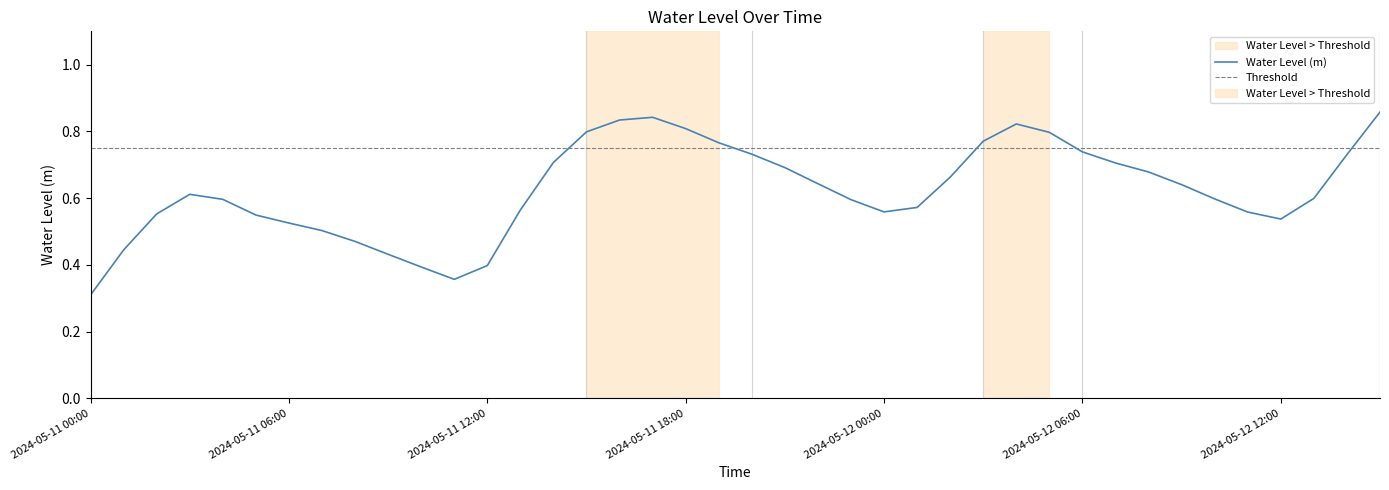

Reading left to right, list all the values displayed in this chart.

2024-05-11 00:00=0.3	2024-05-11 01:00=0.4	2024-05-11 02:00=0.6	2024-05-11 03:00=0.6	2024-05-11 04:00=0.6	2024-05-11 05:00=0.5	2024-05-11 06:00=0.5	2024-05-11 07:00=0.5	2024-05-11 08:00=0.5	2024-05-11 09:00=0.4	2024-05-11 10:00=0.4	2024-05-11 11:00=0.4	2024-05-11 12:00=0.4	2024-05-11 13:00=0.6	2024-05-11 14:00=0.7	2024-05-11 15:00=0.8	2024-05-11 16:00=0.8	2024-05-11 17:00=0.8	2024-05-11 18:00=0.8	2024-05-11 19:00=0.8	2024-05-11 20:00=0.7	2024-05-11 21:00=0.7	2024-05-11 22:00=0.6	2024-05-11 23:00=0.6	2024-05-12 00:00=0.6	2024-05-12 01:00=0.6	2024-05-12 02:00=0.7	2024-05-12 03:00=0.8	2024-05-12 04:00=0.8	2024-05-12 05:00=0.8	2024-05-12 06:00=0.7	2024-05-12 07:00=0.7	2024-05-12 08:00=0.7	2024-05-12 09:00=0.6	2024-05-12 10:00=0.6	2024-05-12 11:00=0.6	2024-05-12 12:00=0.5	2024-05-12 13:00=0.6	2024-05-12 14:00=0.7	2024-05-12 15:00=0.9